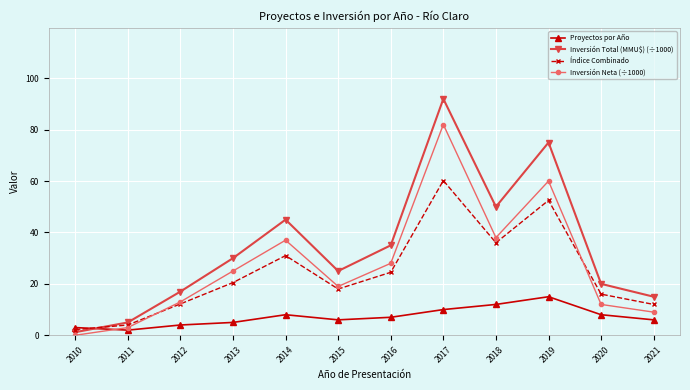

At which category does Proyectos por Año reach its first local peak?

2014